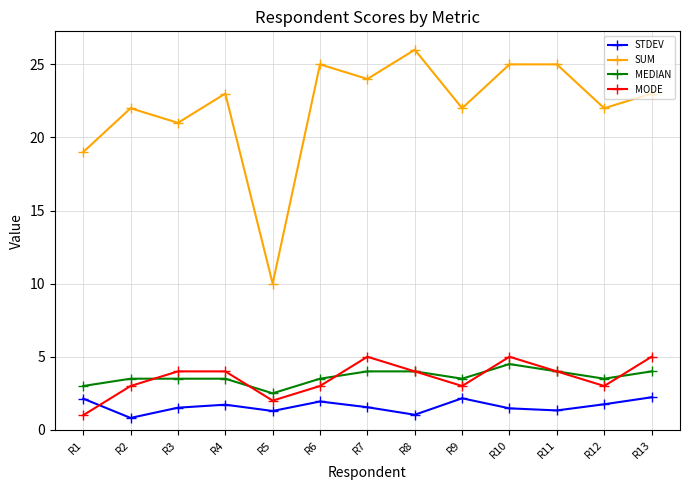

The value of STDEV at R9 is 2.2. True or false?

True